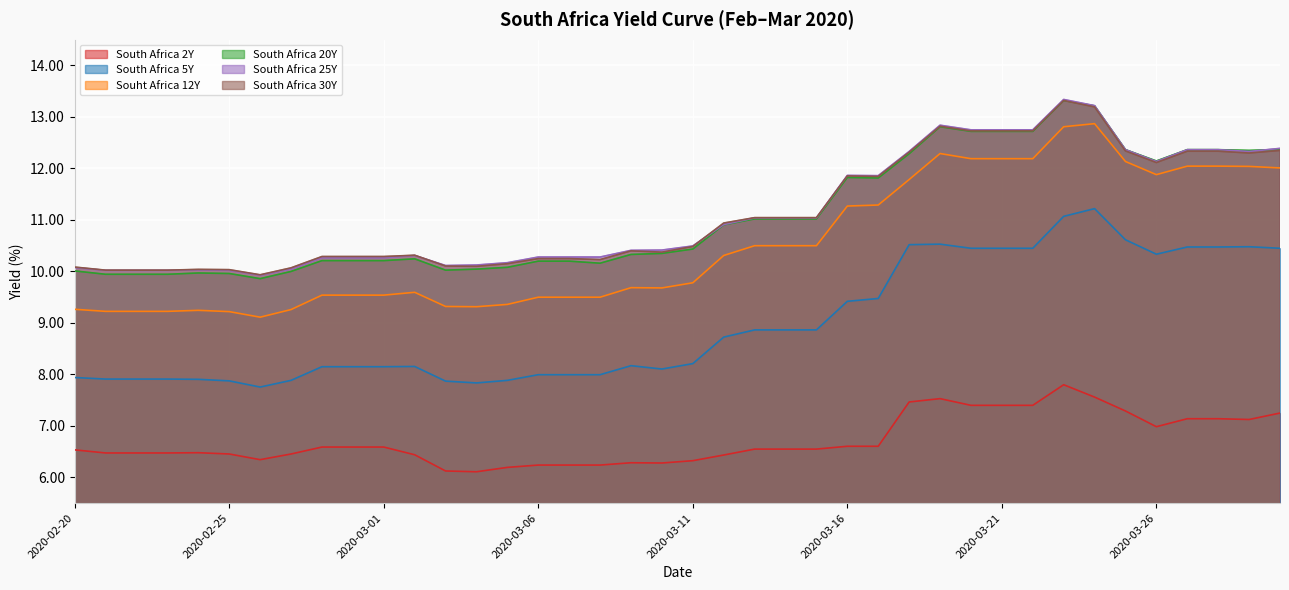

What is the minimum value shown in the chart?

6.1